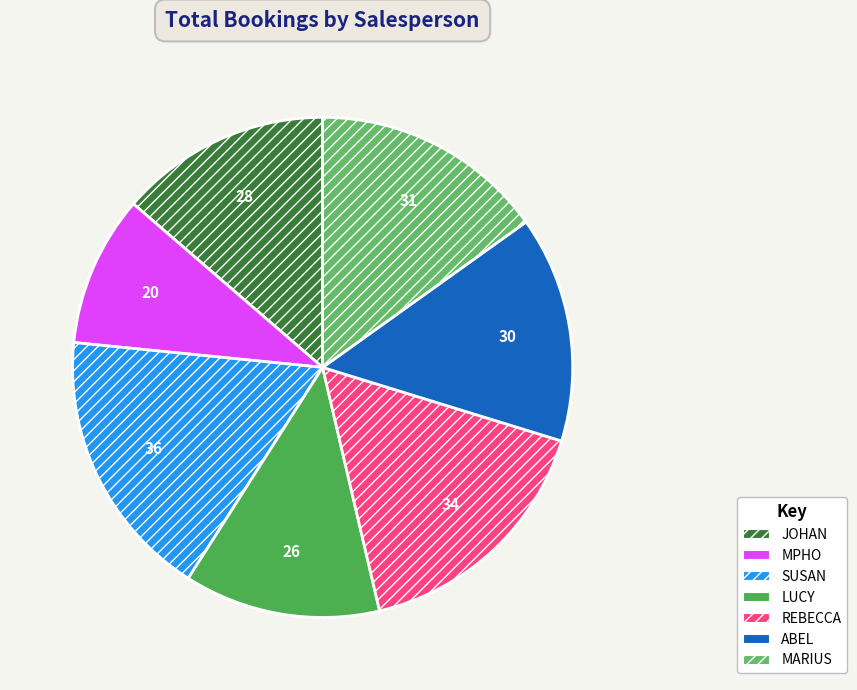

To the nearest percent, what is the combined percentage of REBECCA and MPHO?

26%